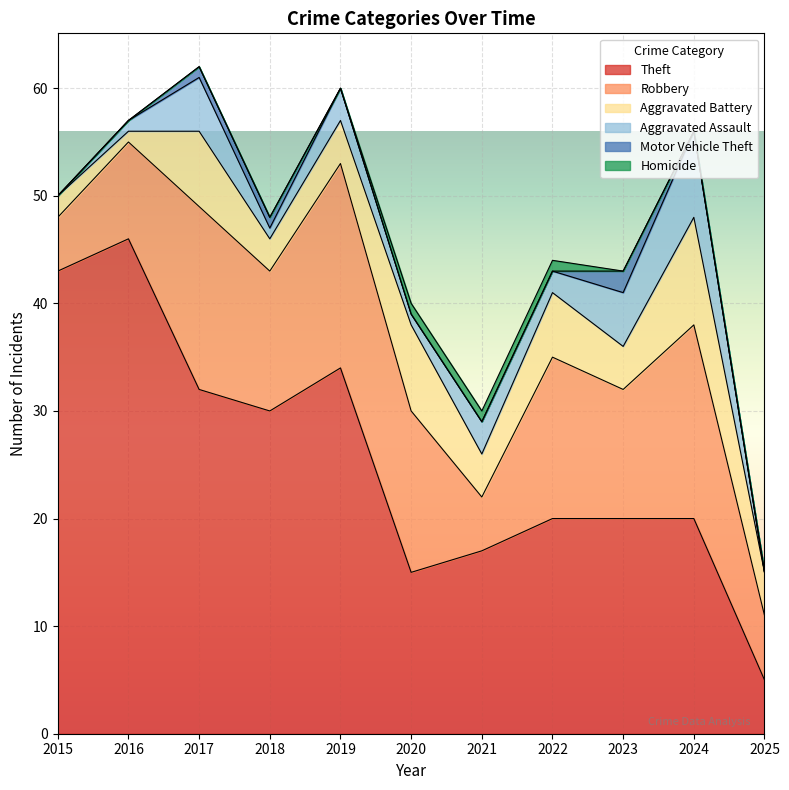

Which has a higher value, 2018 or 2023?

2018